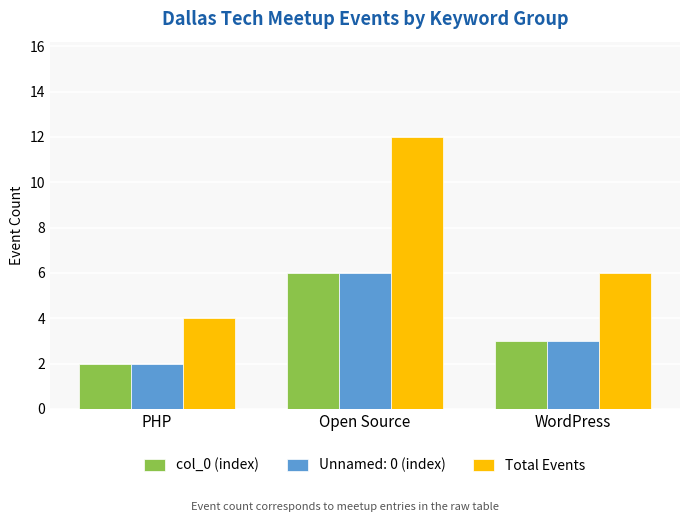

Is the value of col_0 (index) at PHP greater than the value of Total Events at Open Source?

No